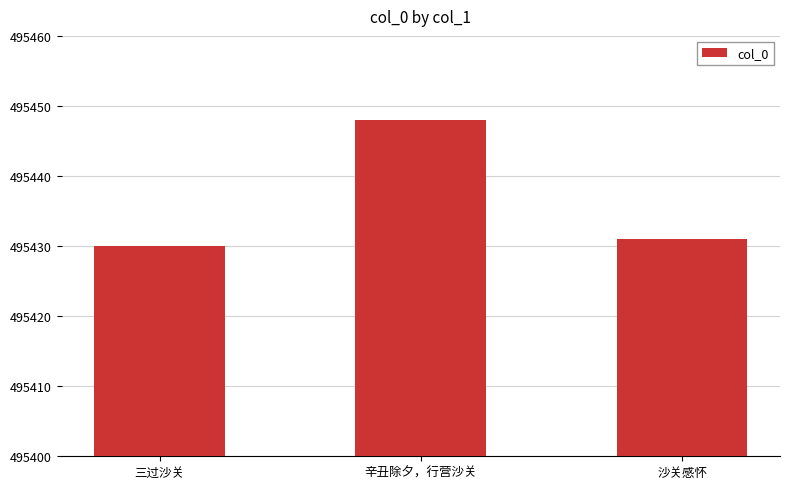

List the labels in order of value, smallest first.

三过沙关, 沙关感怀, 辛丑除夕，行营沙关